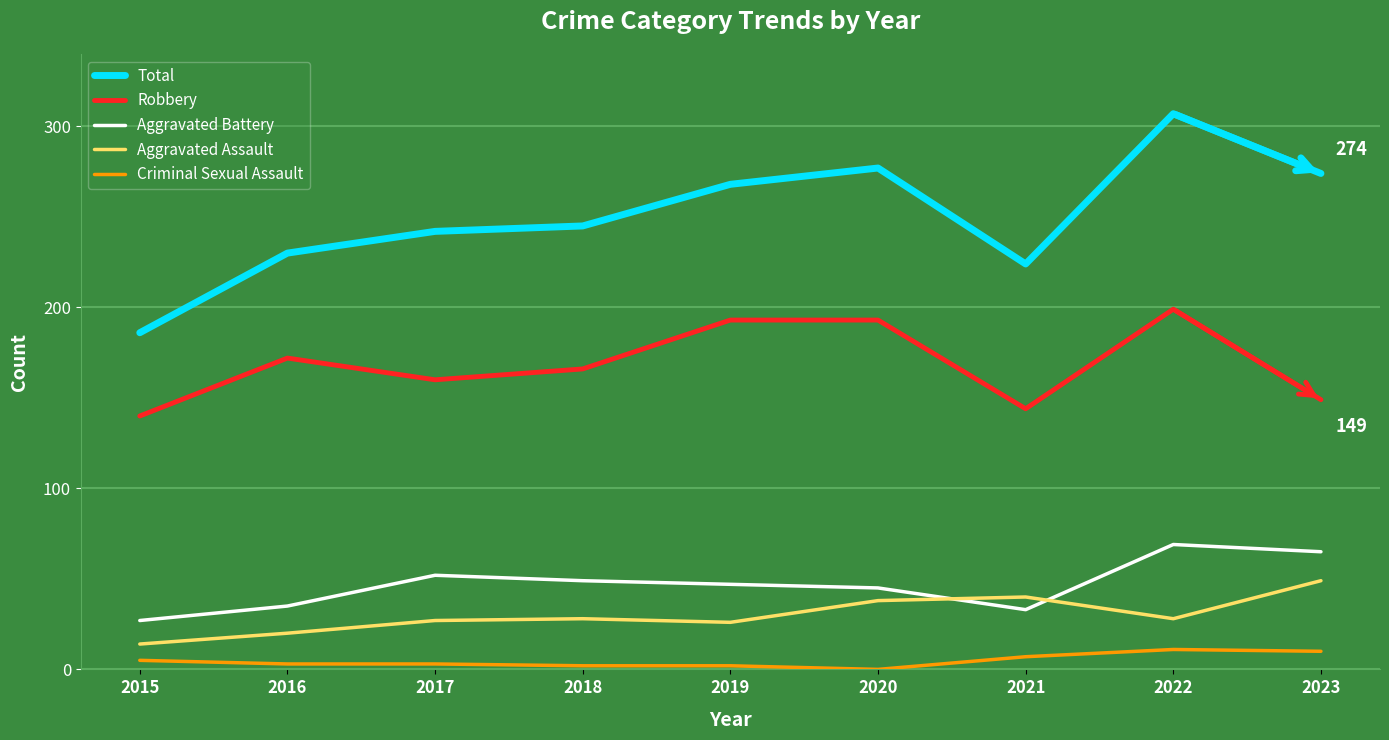

Which series has the largest total across all categories?

Total